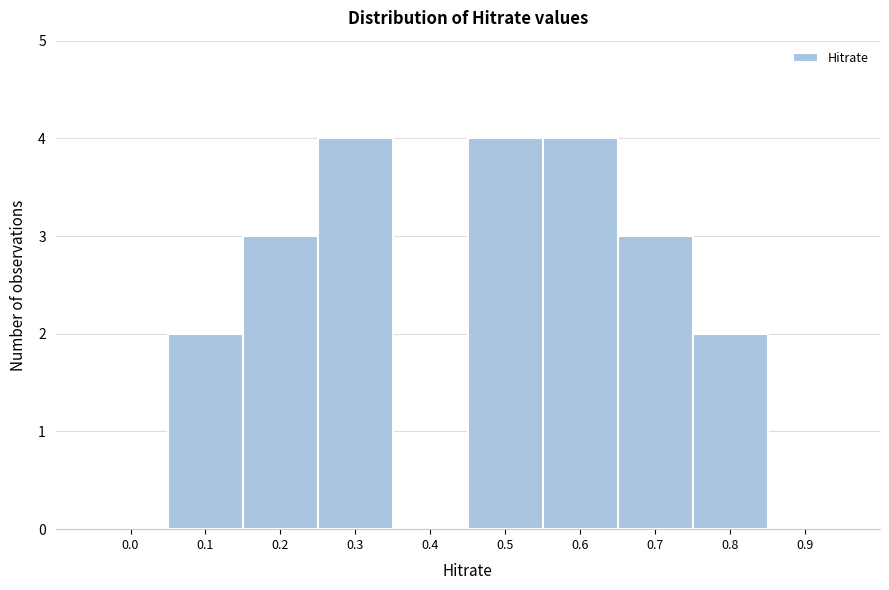

Reading right to left, what are all the values shown in this chart?

0.9=0	0.8=2	0.7=3	0.6=4	0.5=4	0.4=0	0.3=4	0.2=3	0.1=2	0.0=0